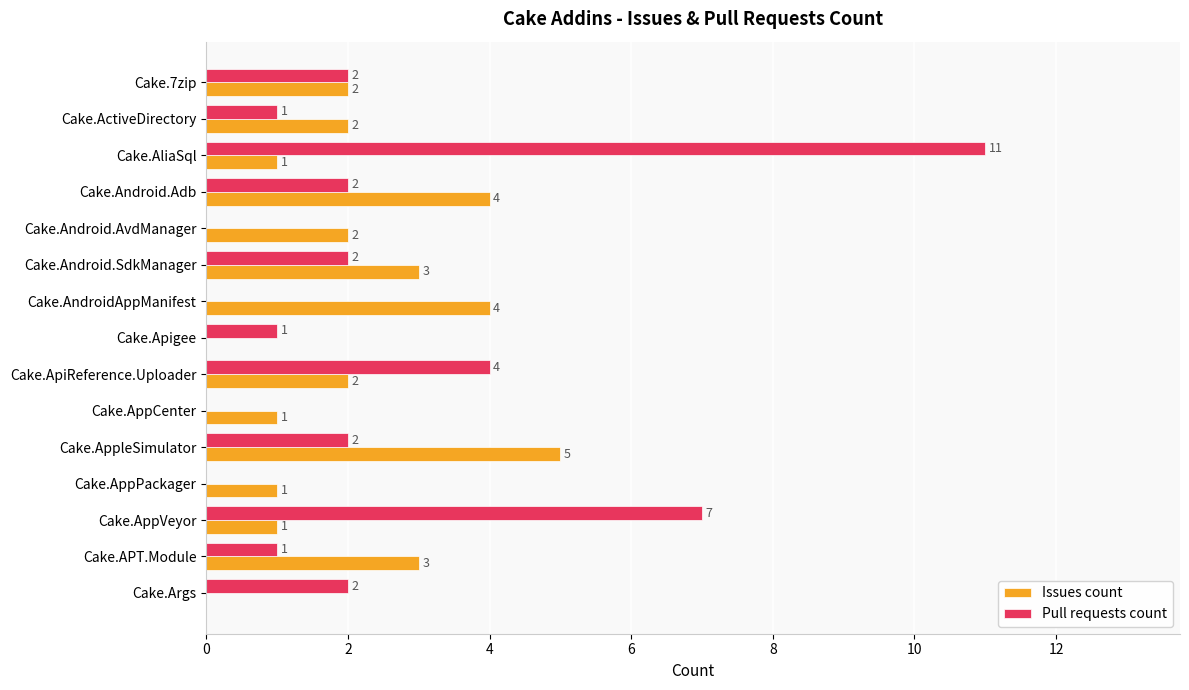

Which series has the largest total across all categories?

Pull requests count